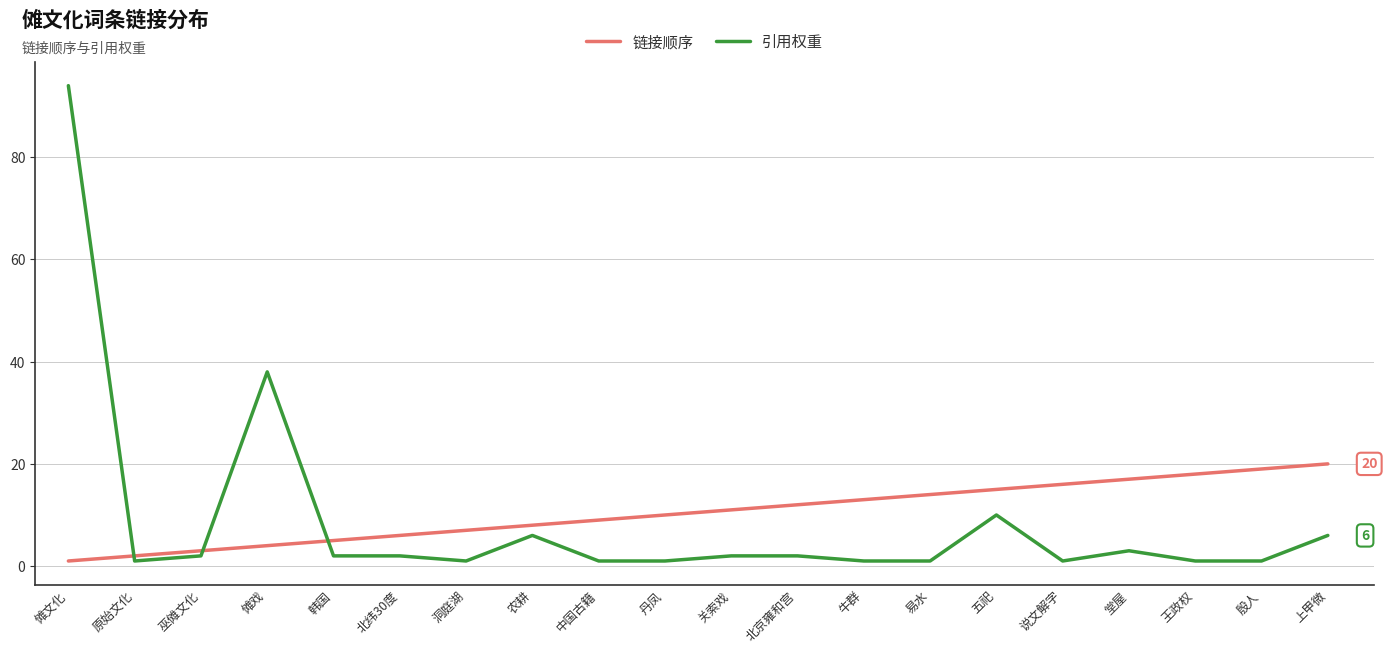

What is the total value across all series at 洞庭湖?

8